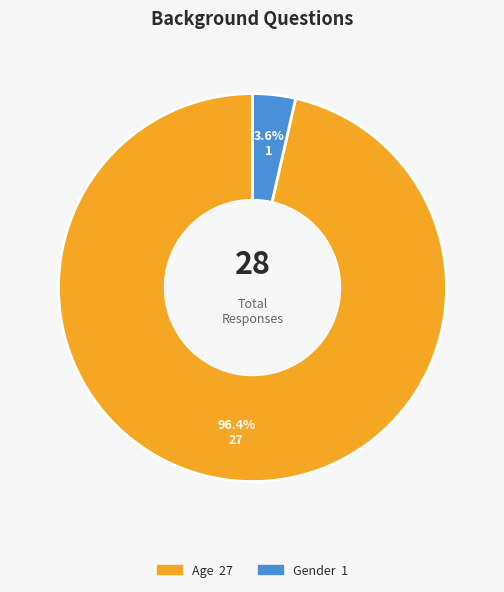

Between Age and Gender, which is larger?

Age